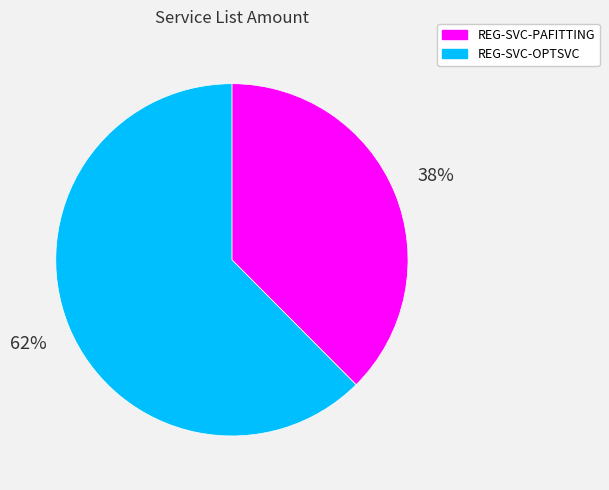

Rank the categories by value from highest to lowest.

REG-SVC-OPTSVC, REG-SVC-PAFITTING